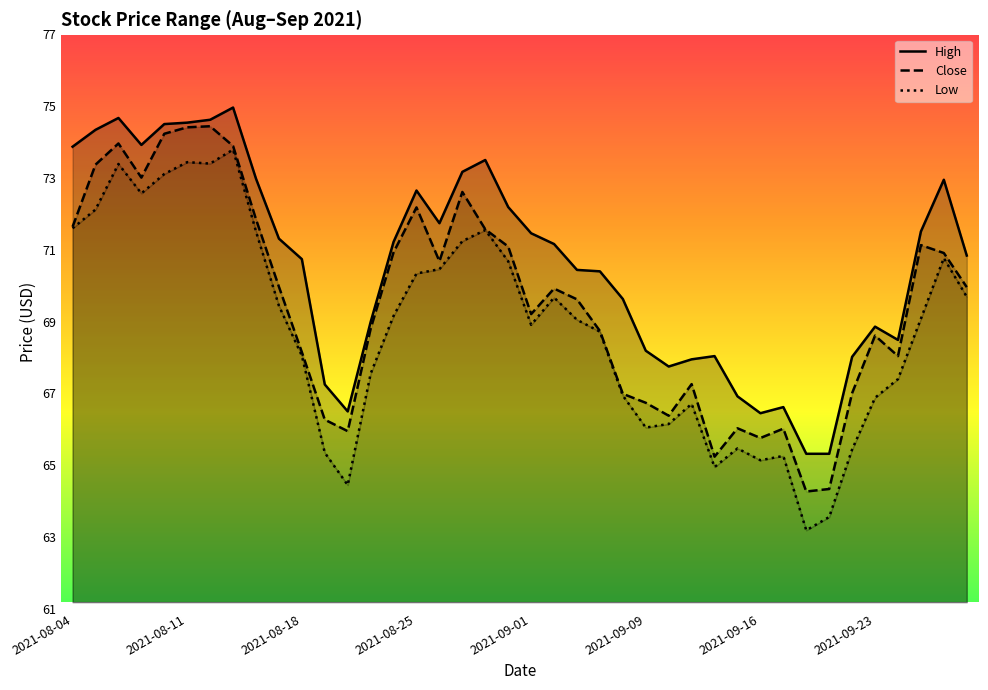

True or false: Close has a value of 24.1 at 37.

False